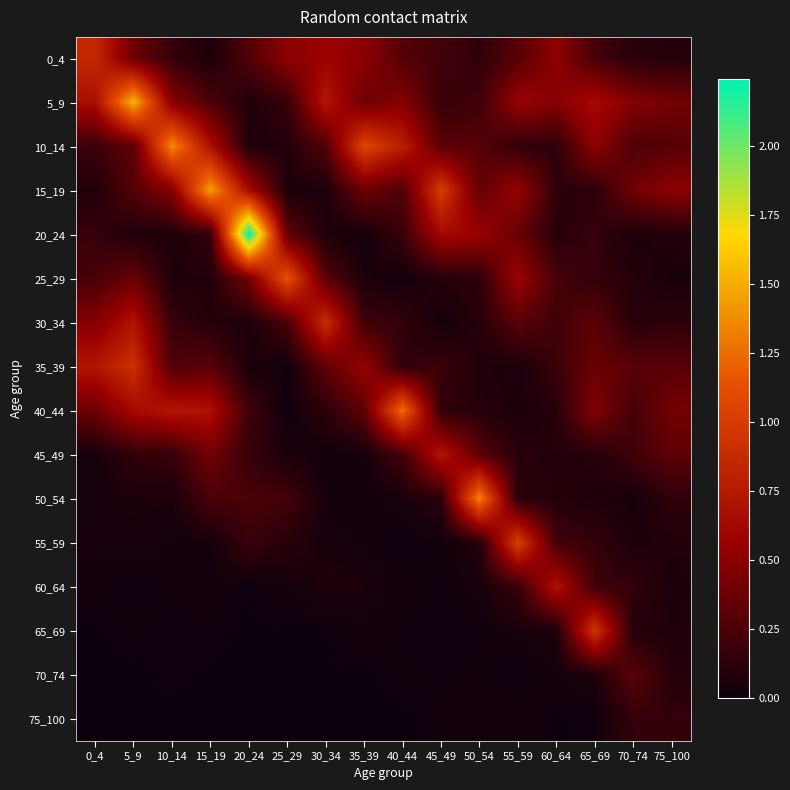

Count the number of categories in the chart.

16